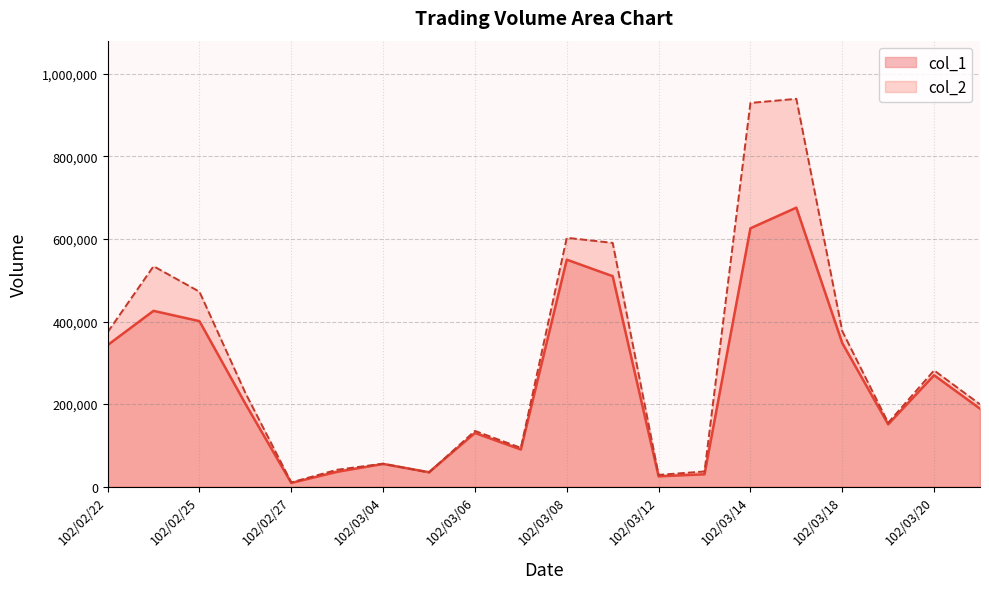

True or false: col_1 has a value of 356884 at 102/03/20.

False